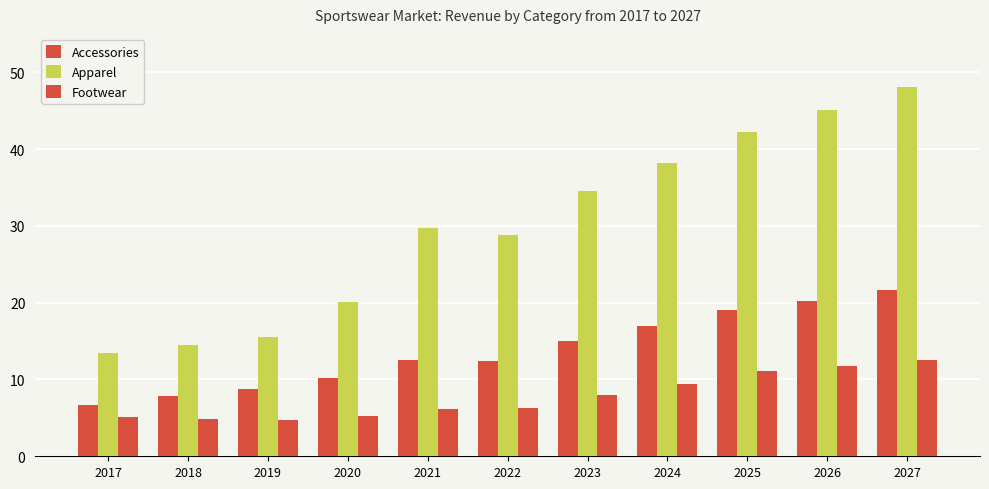

Which category has the highest value in the Apparel series?

2027